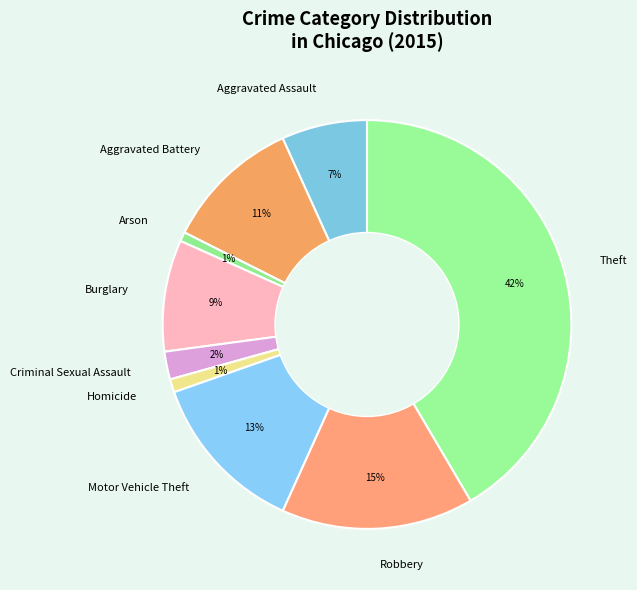

To the nearest percent, what portion does Motor Vehicle Theft represent?

13%